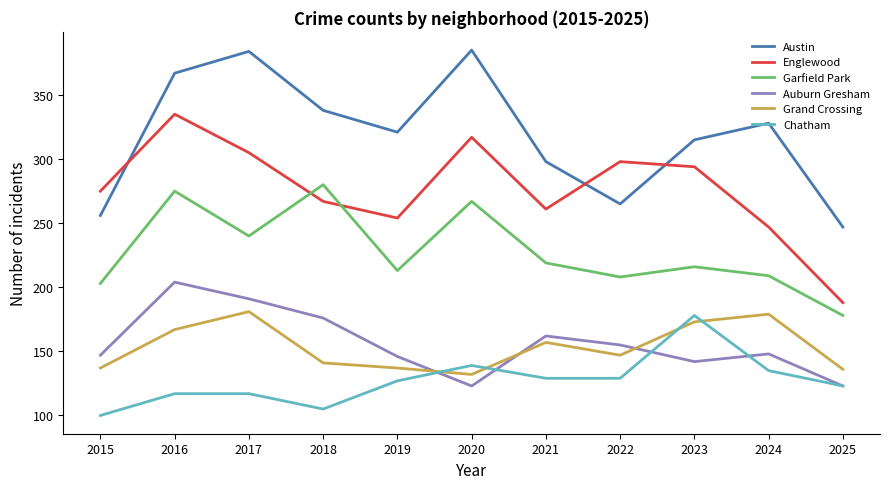

Does the chart display data point markers on the line(s)?

No